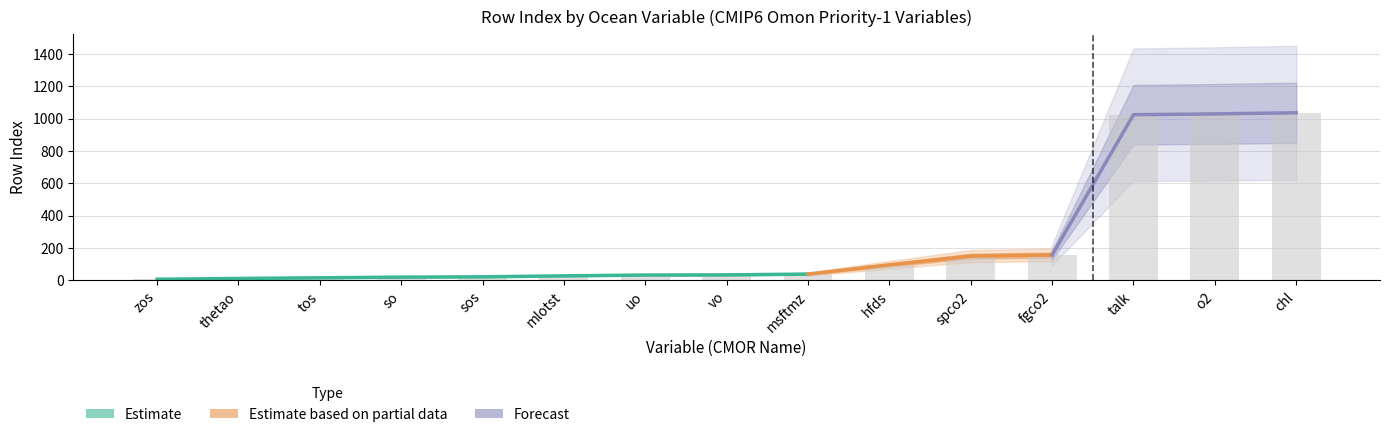

Between o2 and mlotst, which is larger?

o2